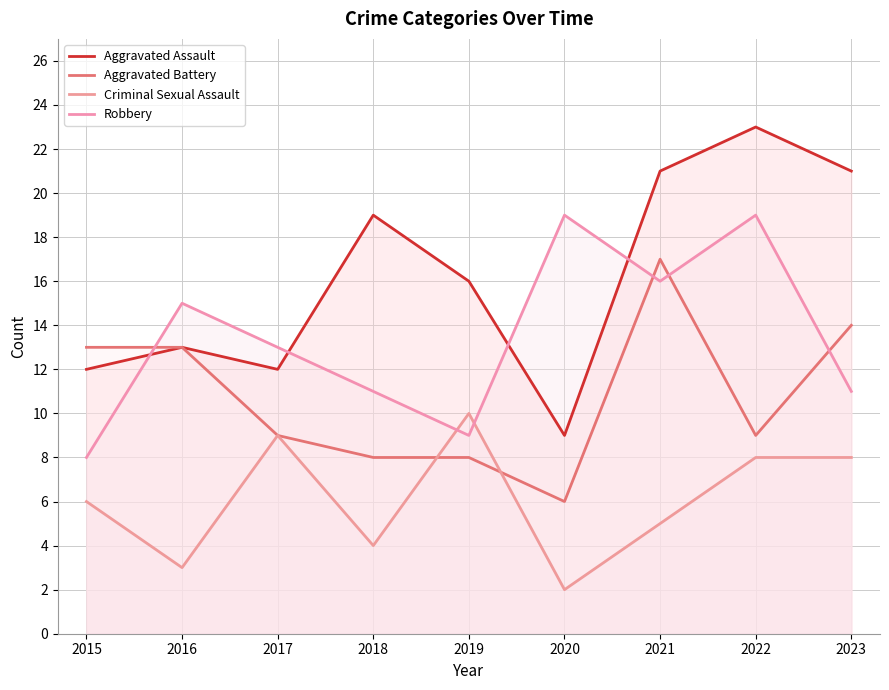

What is the difference between the highest and lowest values at 2016?

12